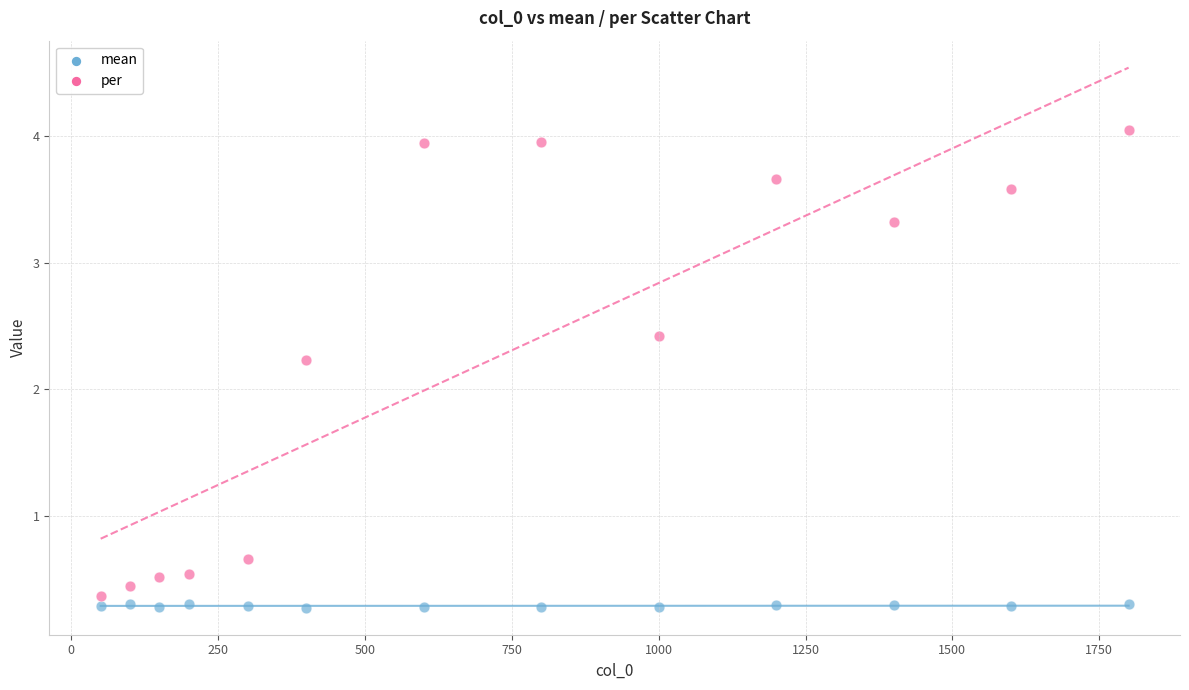

Which series has the largest Y range (max minus min)?

per